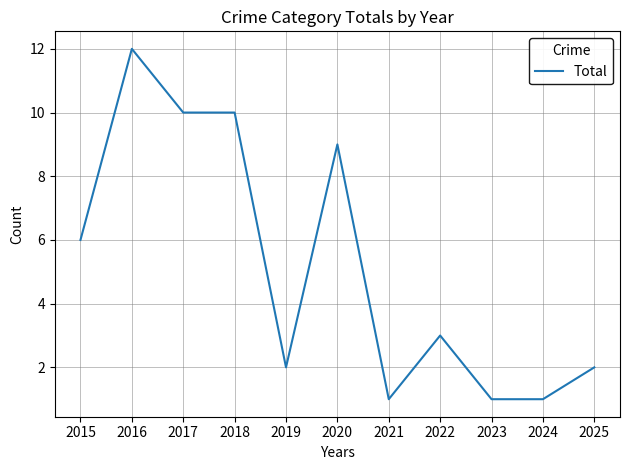

What is the difference between the values at 2016 and 2024?

11